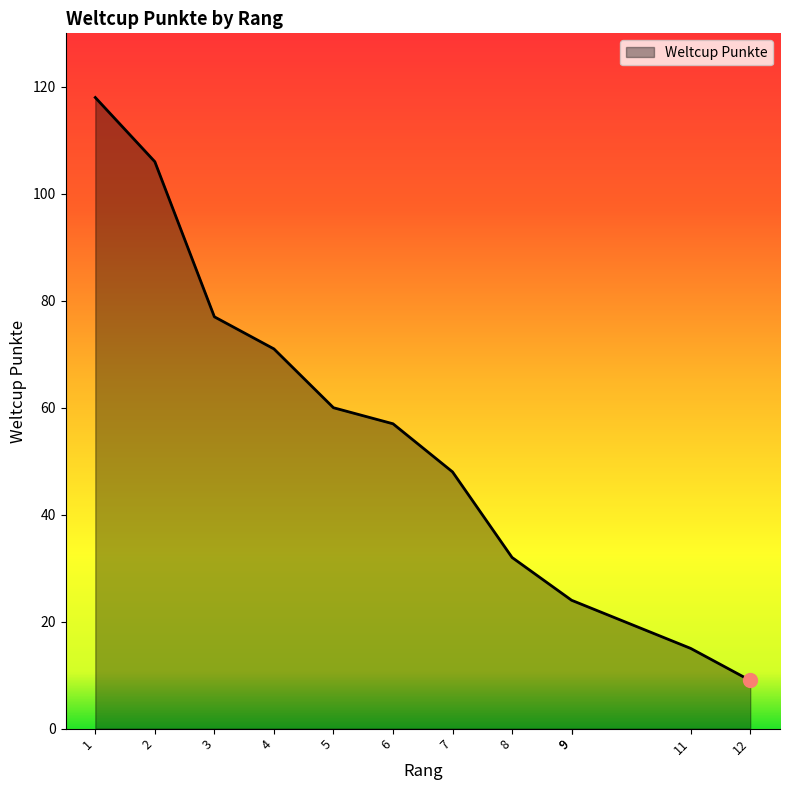

Is it true that the value at 9 is 24?

True